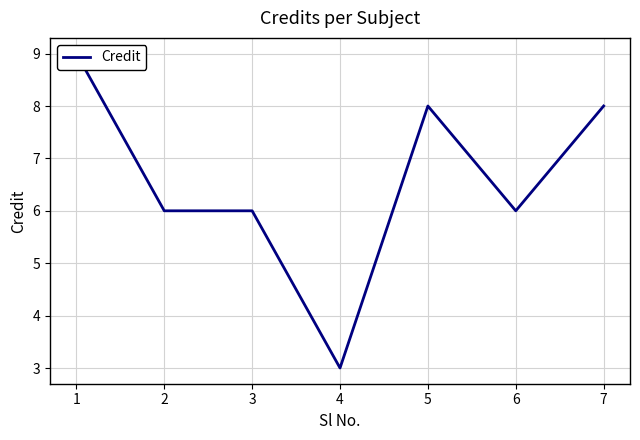

Is it true that the value at 2 is 6?

True